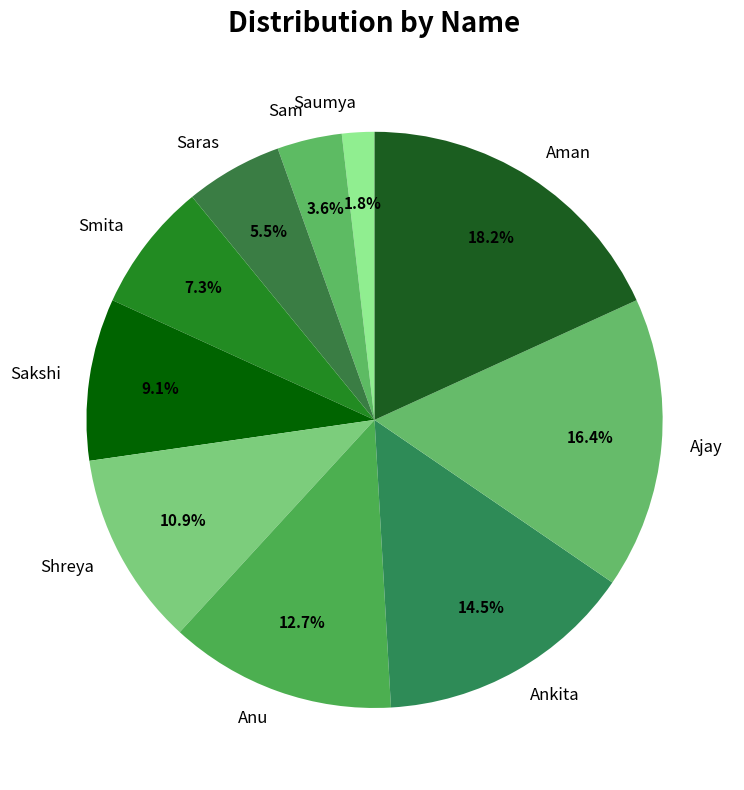

To the nearest percent, what is the difference between the largest and smallest slice percentages?

16%